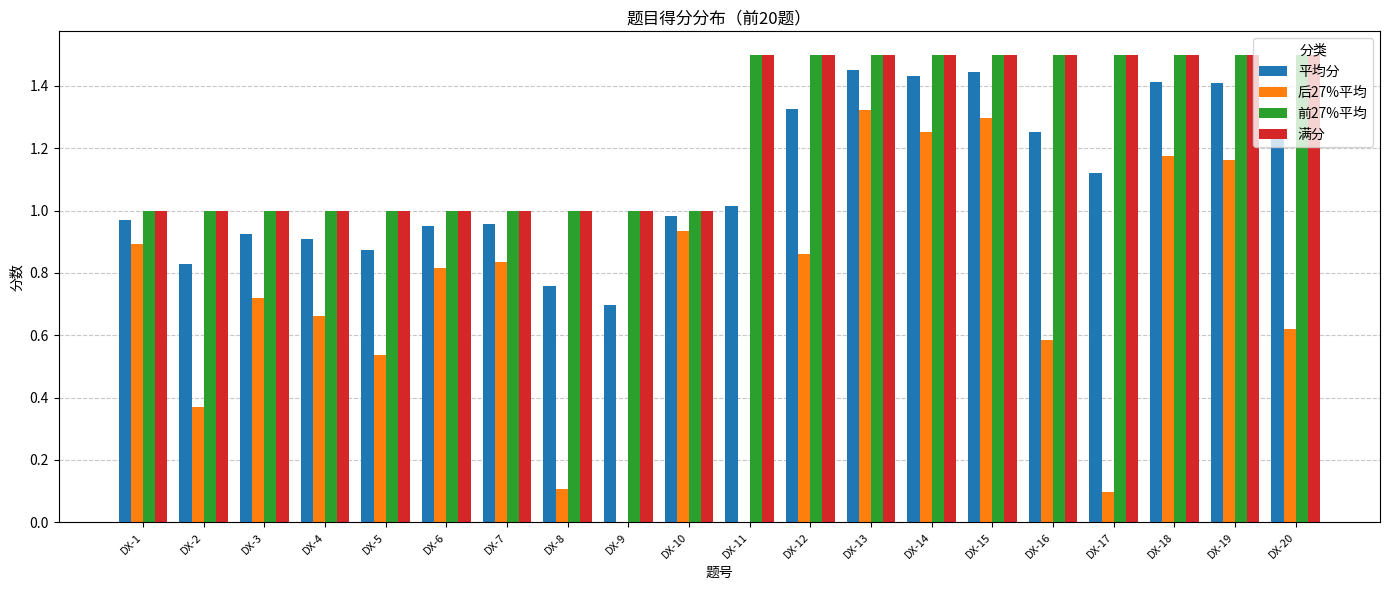

Which series changed the most between DX-9 and DX-12?

后27%平均